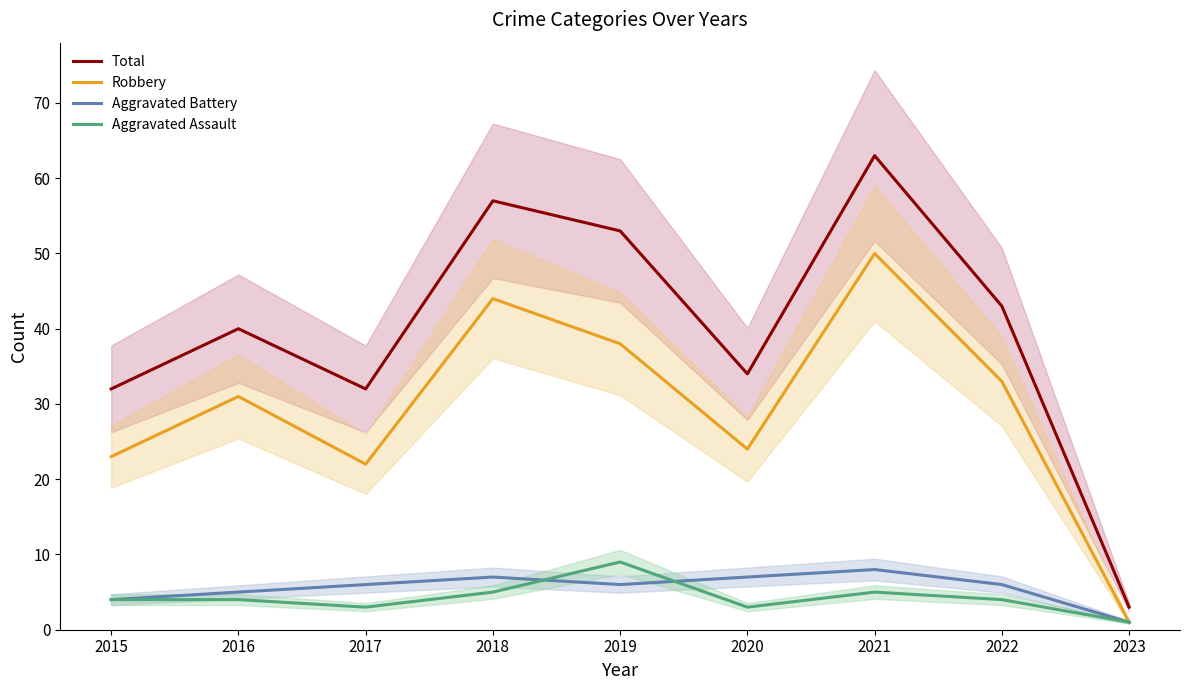

Is it true that Aggravated Assault equals 5 at 2018?

True